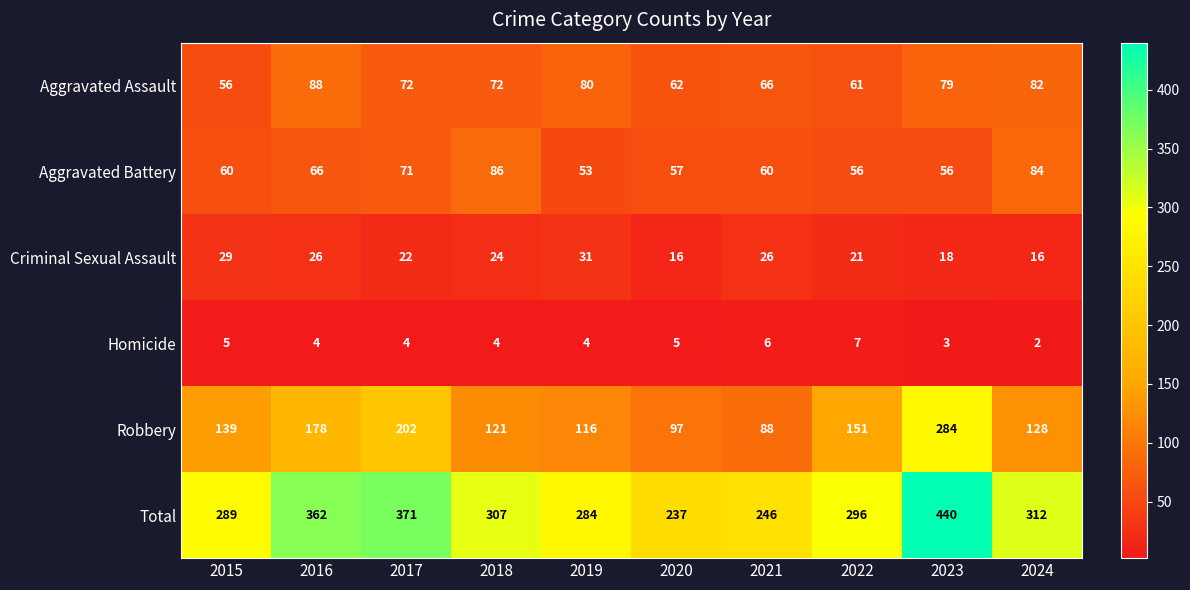

The Total series shows 706 at 2023. True or false?

False